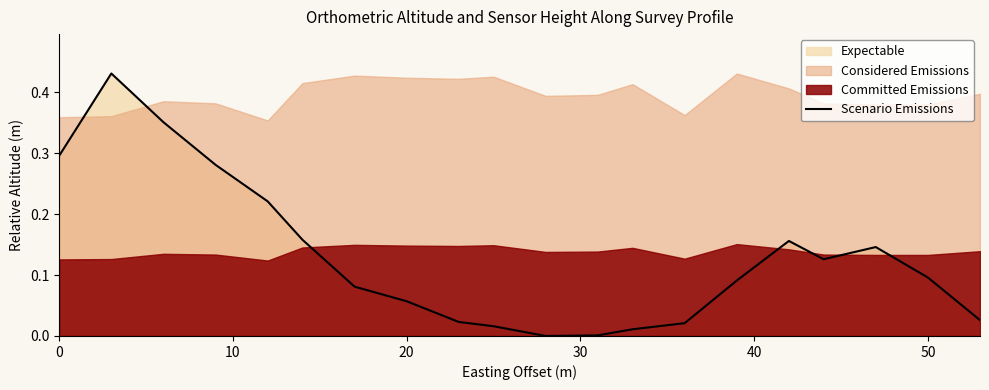

The Scenario Emissions series shows 0.3 at 0. True or false?

True